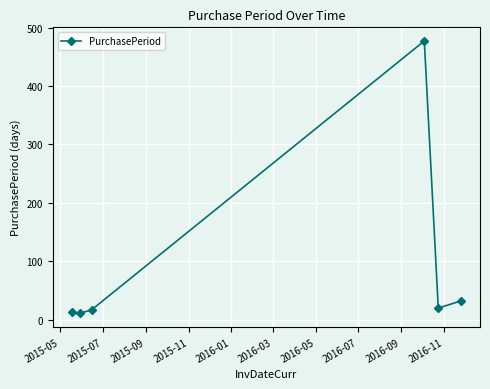

How many values are below 20?

3